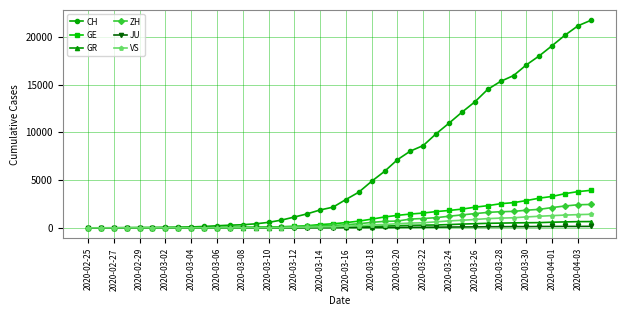

What is the highest value of the GR series?

657